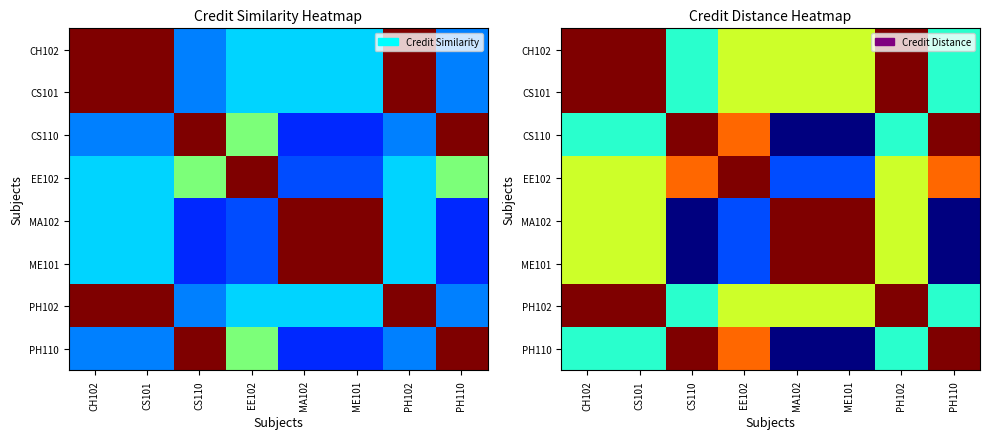

The CS101 series shows 0.4 at PH110. True or false?

False